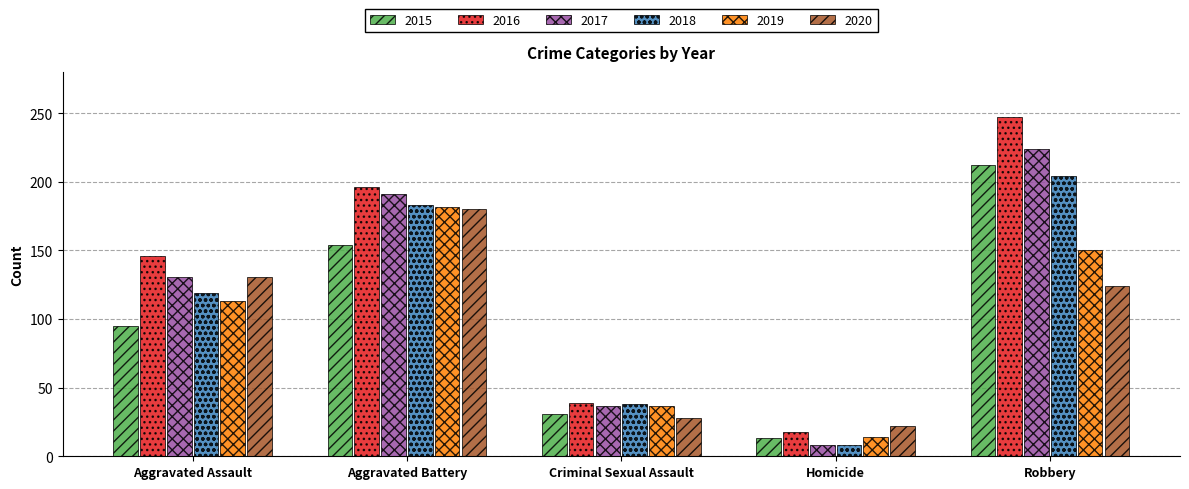

How many data points does each series have?

5